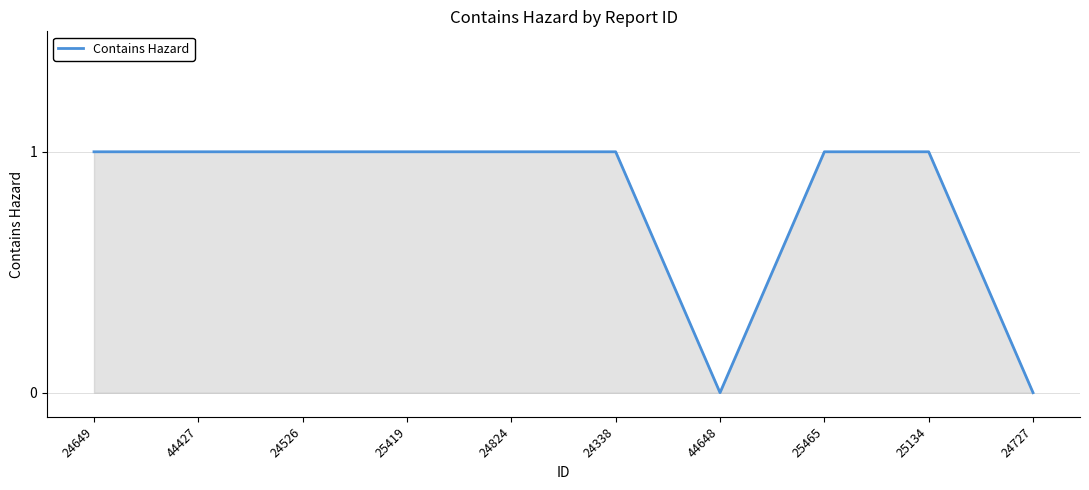

What is the difference between the maximum and minimum values?

1